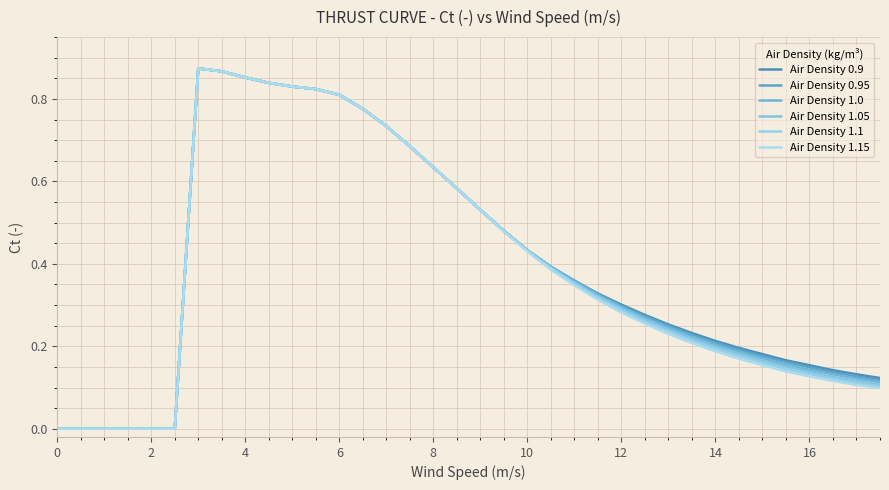

Reading left to right, transcribe all the data shown in this chart.

Air Density 0.9: 0.0	0.0	0.0	0.0	0.0	0.0	0.9	0.9	0.9	0.8	0.8	0.8	0.8	0.8	0.7	0.7	0.6	0.6	0.5	0.5	0.4	0.4	0.4	0.3	0.3	0.3	0.3	0.2	0.2	0.2	0.2	0.2	0.2	0.1	0.1	0.1
Air Density 0.95: 0.0	0.0	0.0	0.0	0.0	0.0	0.9	0.9	0.9	0.8	0.8	0.8	0.8	0.8	0.7	0.7	0.6	0.6	0.5	0.5	0.4	0.4	0.4	0.3	0.3	0.3	0.2	0.2	0.2	0.2	0.2	0.2	0.1	0.1	0.1	0.1
Air Density 1.0: 0.0	0.0	0.0	0.0	0.0	0.0	0.9	0.9	0.9	0.8	0.8	0.8	0.8	0.8	0.7	0.7	0.6	0.6	0.5	0.5	0.4	0.4	0.4	0.3	0.3	0.3	0.2	0.2	0.2	0.2	0.2	0.2	0.1	0.1	0.1	0.1
Air Density 1.05: 0.0	0.0	0.0	0.0	0.0	0.0	0.9	0.9	0.9	0.8	0.8	0.8	0.8	0.8	0.7	0.7	0.6	0.6	0.5	0.5	0.4	0.4	0.4	0.3	0.3	0.3	0.2	0.2	0.2	0.2	0.2	0.2	0.1	0.1	0.1	0.1
Air Density 1.1: 0.0	0.0	0.0	0.0	0.0	0.0	0.9	0.9	0.9	0.8	0.8	0.8	0.8	0.8	0.7	0.7	0.6	0.6	0.5	0.5	0.4	0.4	0.4	0.3	0.3	0.3	0.2	0.2	0.2	0.2	0.2	0.1	0.1	0.1	0.1	0.1
Air Density 1.15: 0.0	0.0	0.0	0.0	0.0	0.0	0.9	0.9	0.9	0.8	0.8	0.8	0.8	0.8	0.7	0.7	0.6	0.6	0.5	0.5	0.4	0.4	0.3	0.3	0.3	0.3	0.2	0.2	0.2	0.2	0.2	0.1	0.1	0.1	0.1	0.1